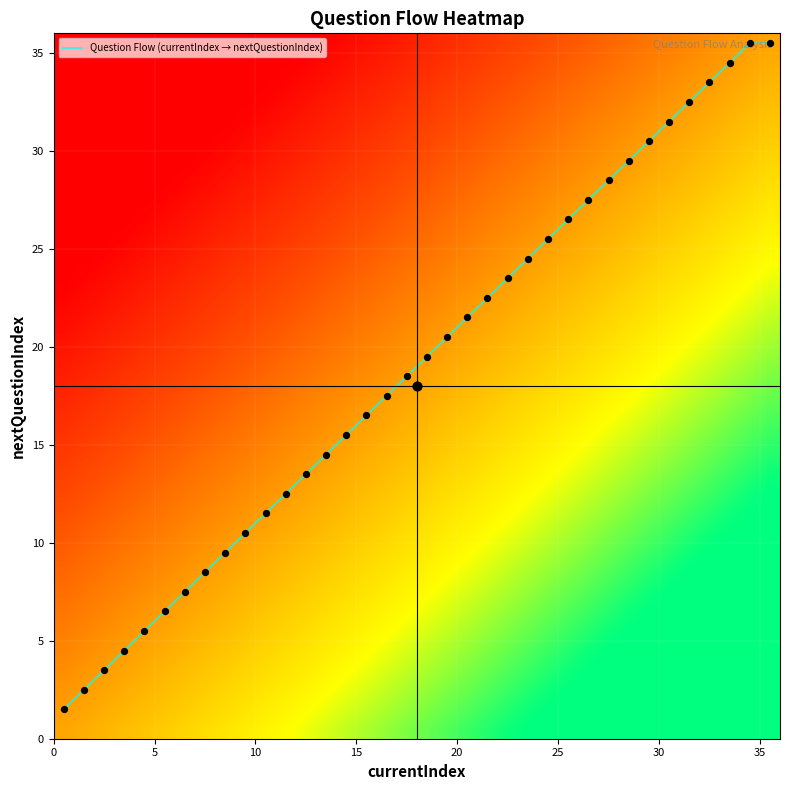

Which series has the largest total across all categories?

Question Flow (currentIndex → nextQuestionIndex)